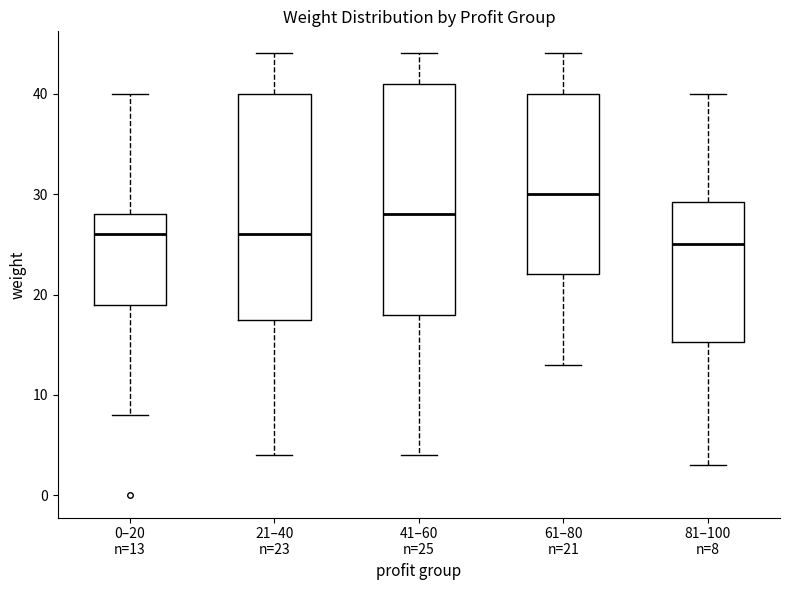

Reading left to right, transcribe this box plot: for each box, give where its median line is, the range the box spans, and where its two whiskers end, as read against the y-axis. The values are not printed on the chart, so give them approximately, as read against the axis.

0–20 n=13: median 26, box 19 to 28, whiskers 8 to 40
21–40 n=23: median 26, box 18 to 40, whiskers 4 to 44
41–60 n=25: median 28, box 18 to 41, whiskers 4 to 44
61–80 n=21: median 30, box 22 to 40, whiskers 13 to 44
81–100 n=8: median 25, box 15 to 29, whiskers 3 to 40